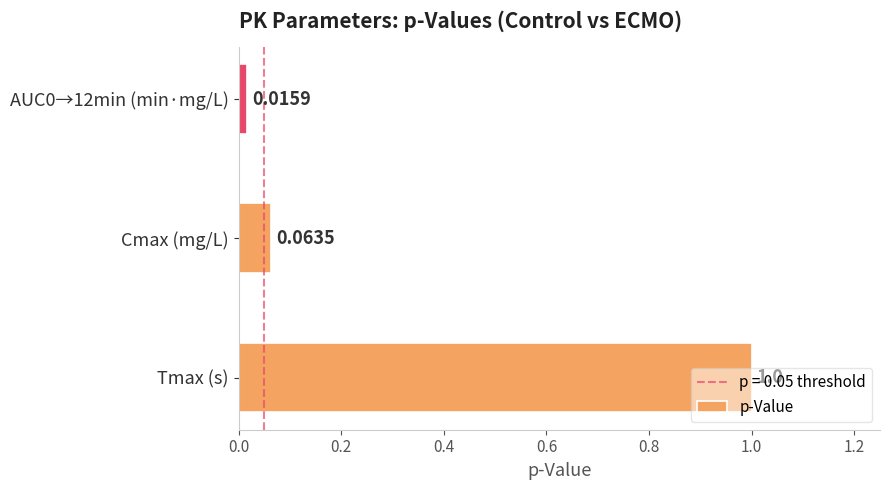

What is the maximum value shown in the chart?

1.0